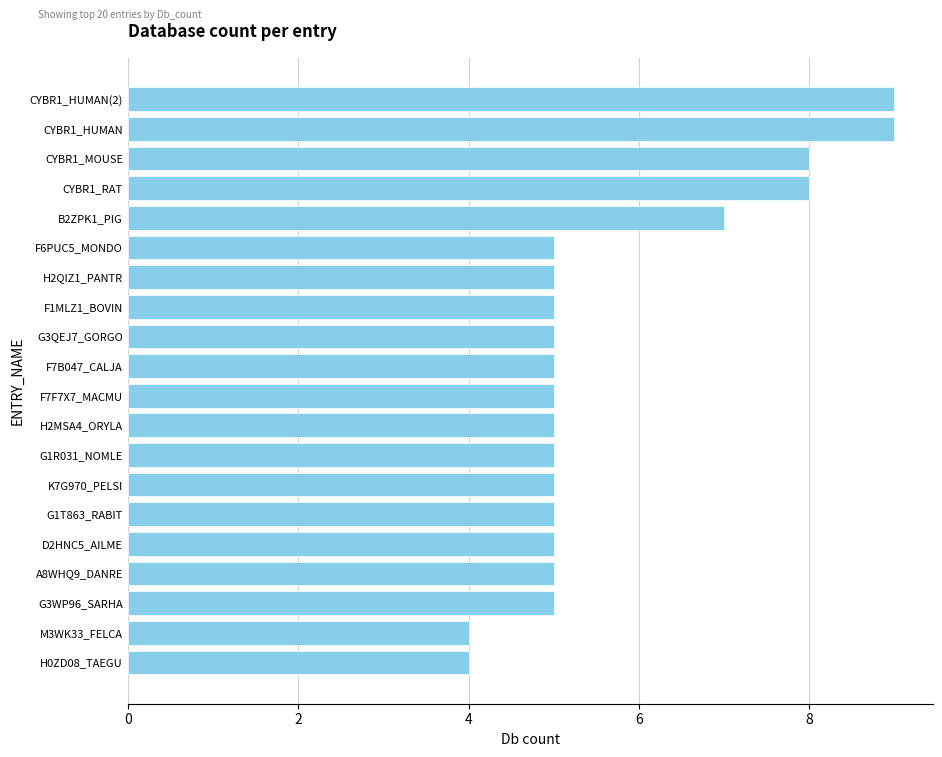

What is the ratio of the value at G1T863_RABIT to the value at F6PUC5_MONDO?

1.0